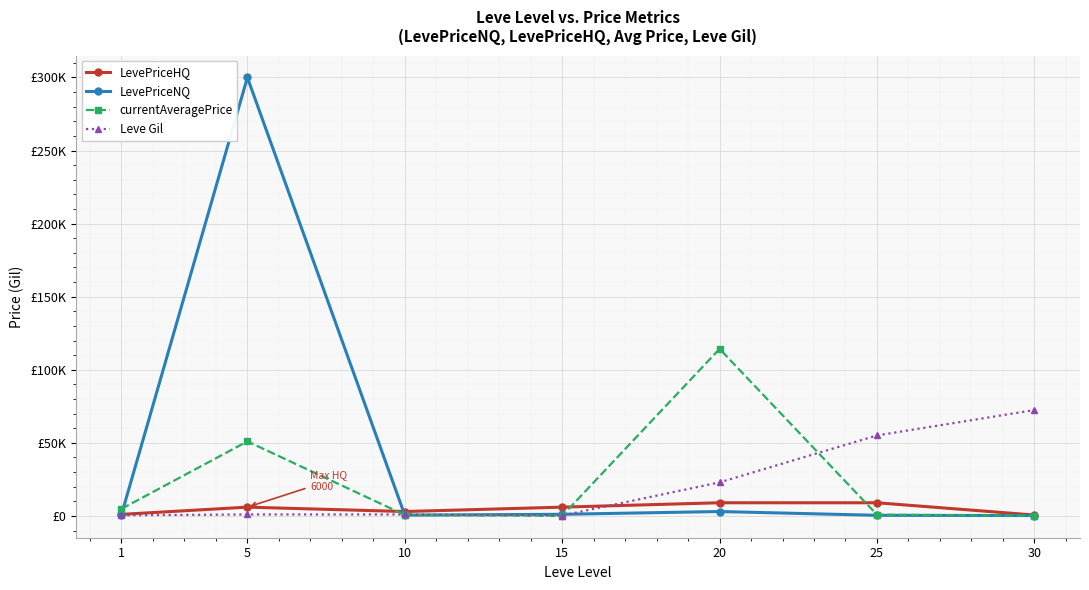

True or false: Leve Gil has more than 0 interior local peaks.

True